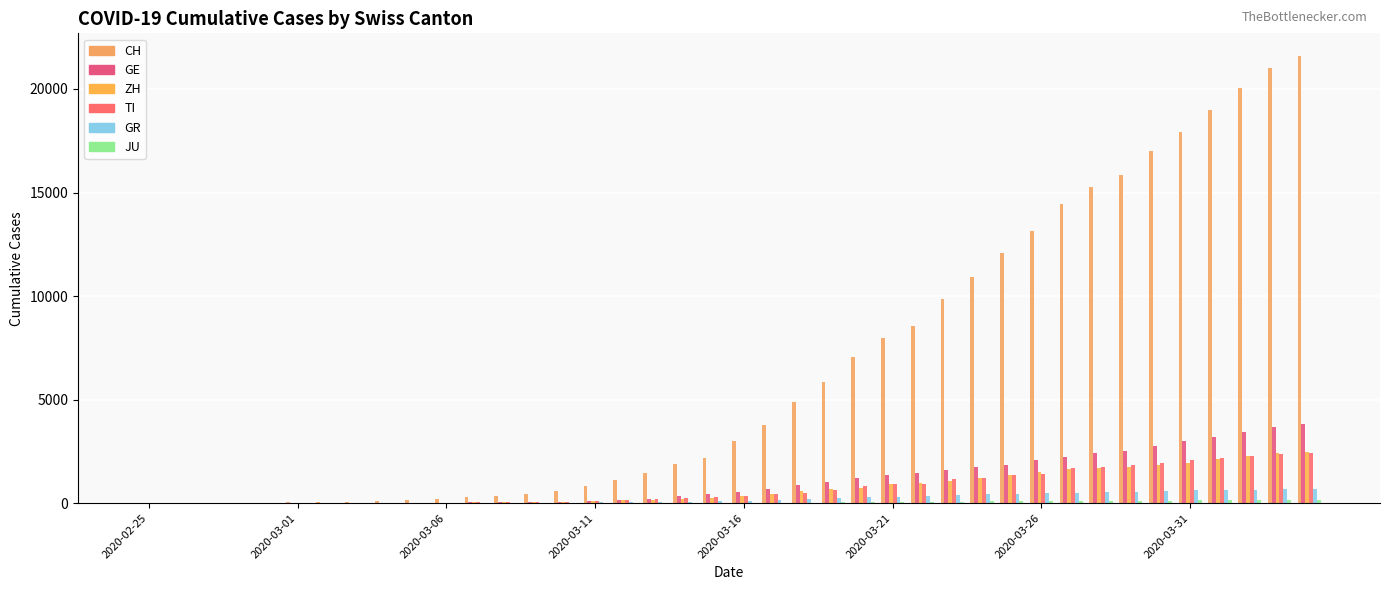

How many groups of bars are there?

40